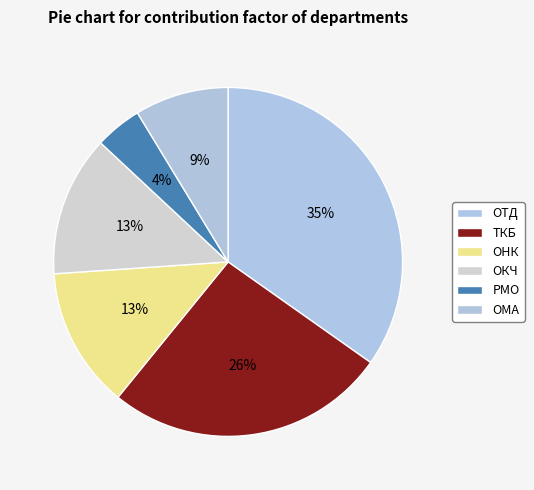

What is the smallest slice in the pie chart?

РМО